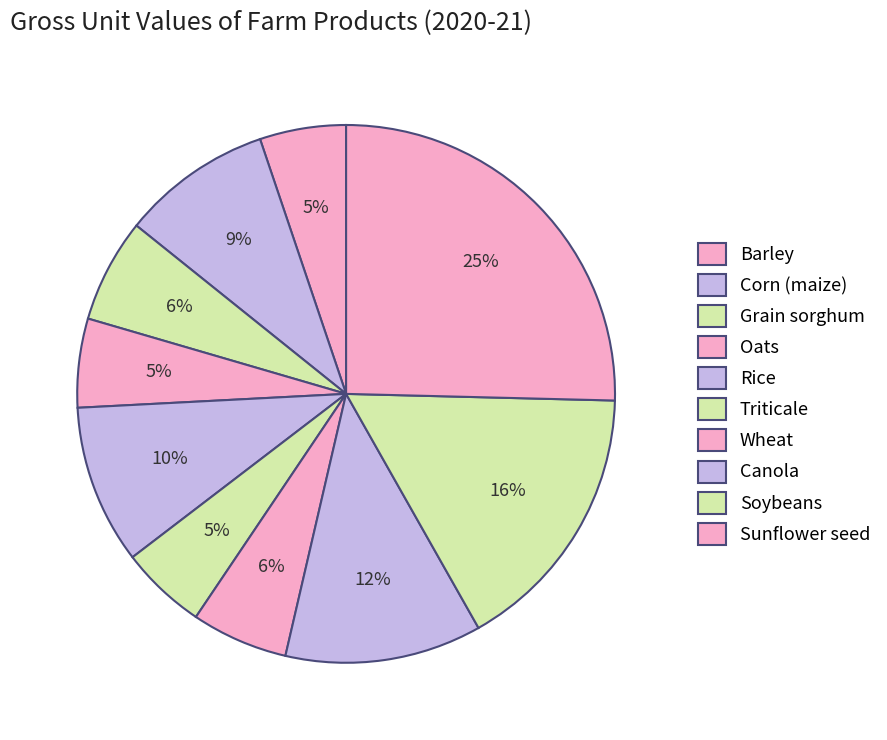

Which category has the biggest portion of the pie?

Sunflower seed